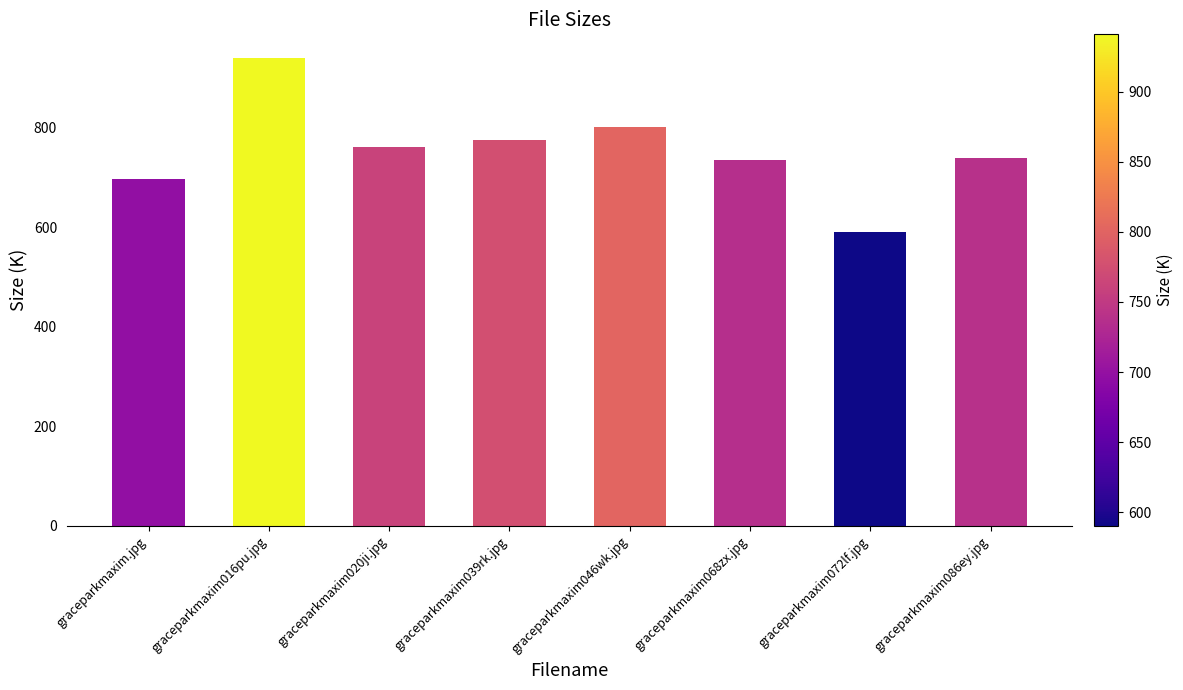

Is it true that the value at graceparkmaxim068zx.jpg is 735.9?

True